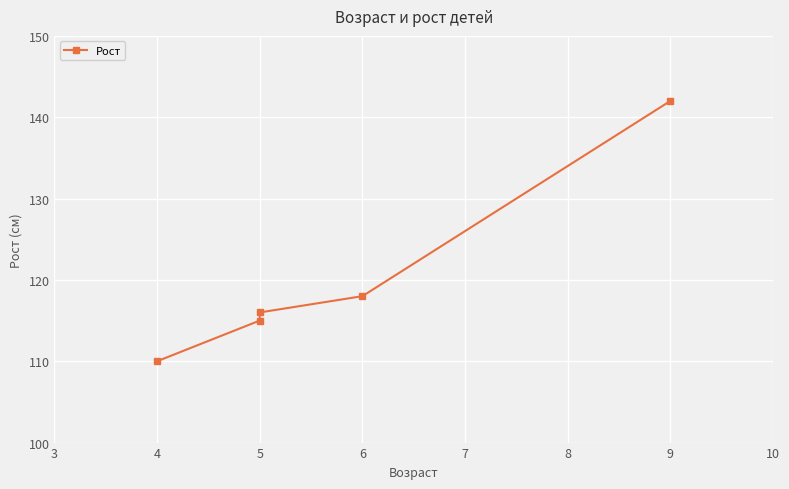

What is the difference between the maximum and minimum values?

32